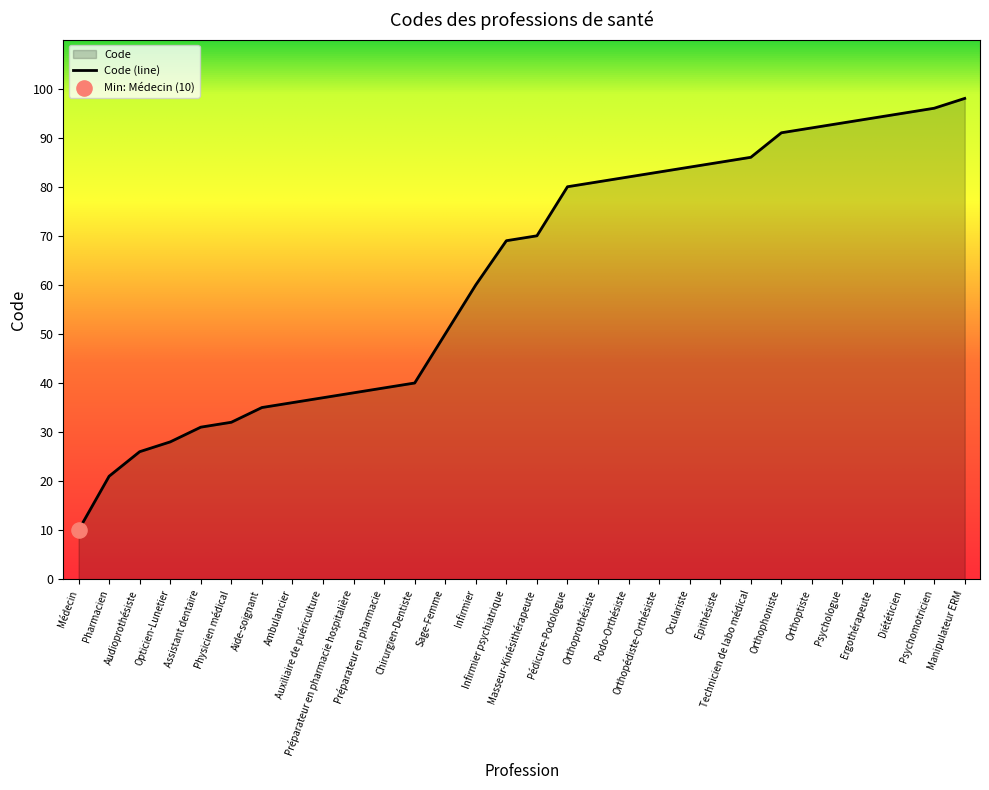

What is the ratio of the value at Orthoprothésiste to the value at Pédicure-Podologue?

1.0